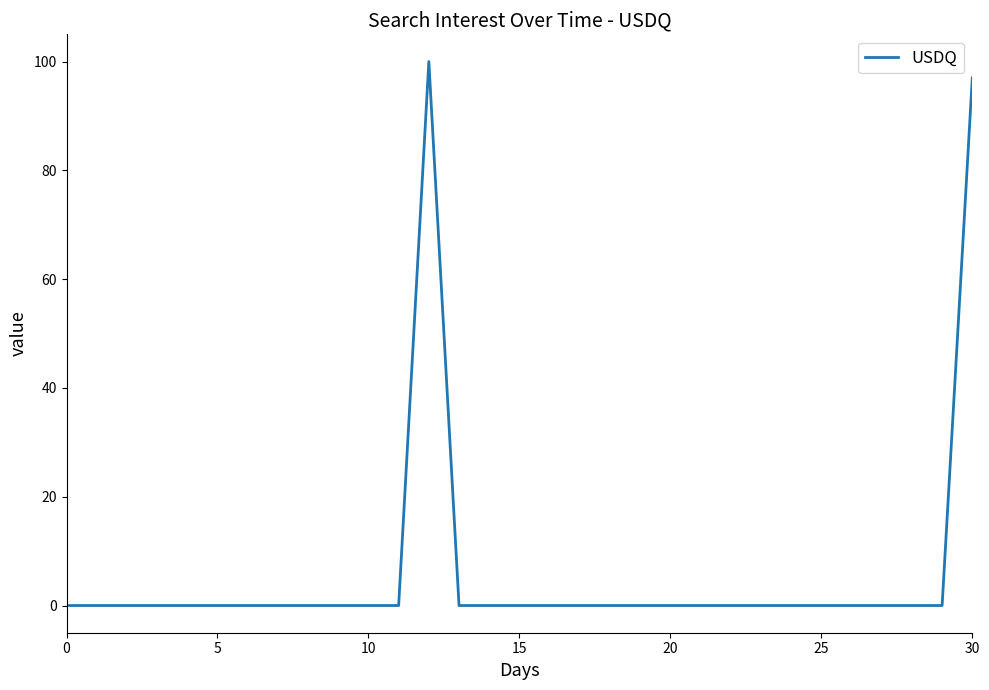

What is the maximum value shown in the chart?

100